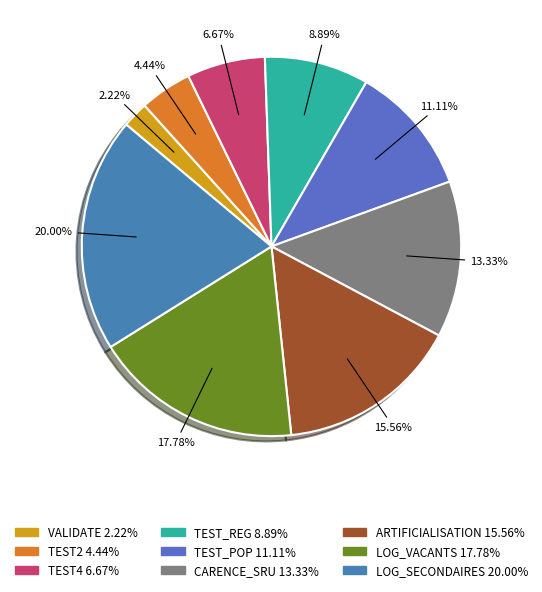

What is the total percentage of LOG_VACANTS and TEST_POP?

28.9%